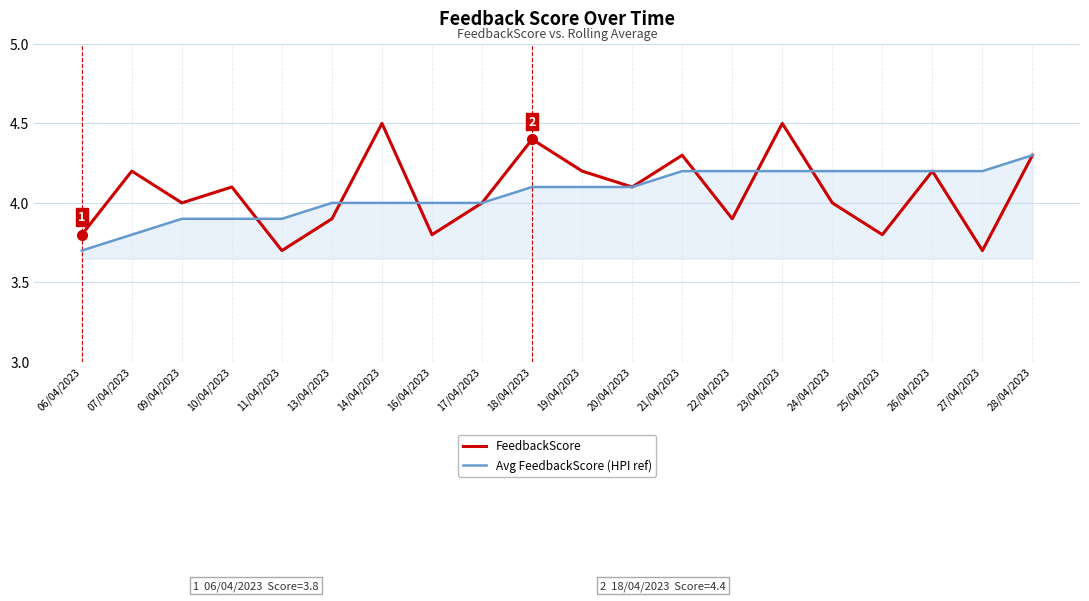

Count the number of categories in the chart.

20